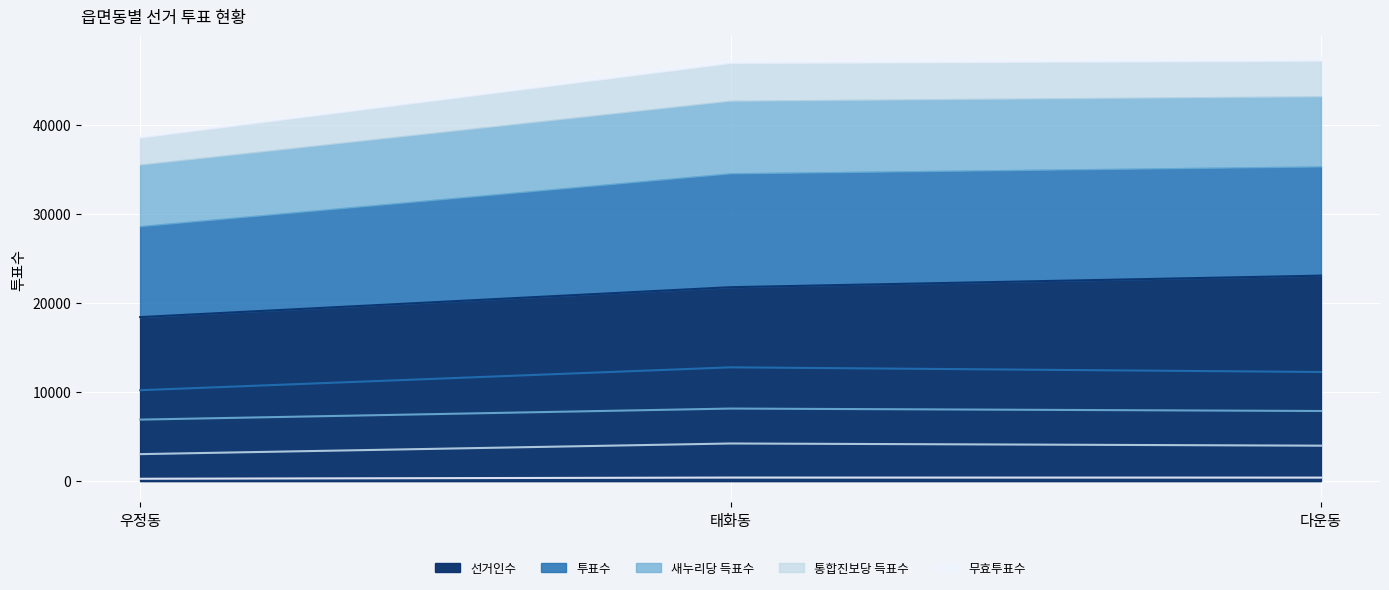

What is the greatest value displayed?

23086